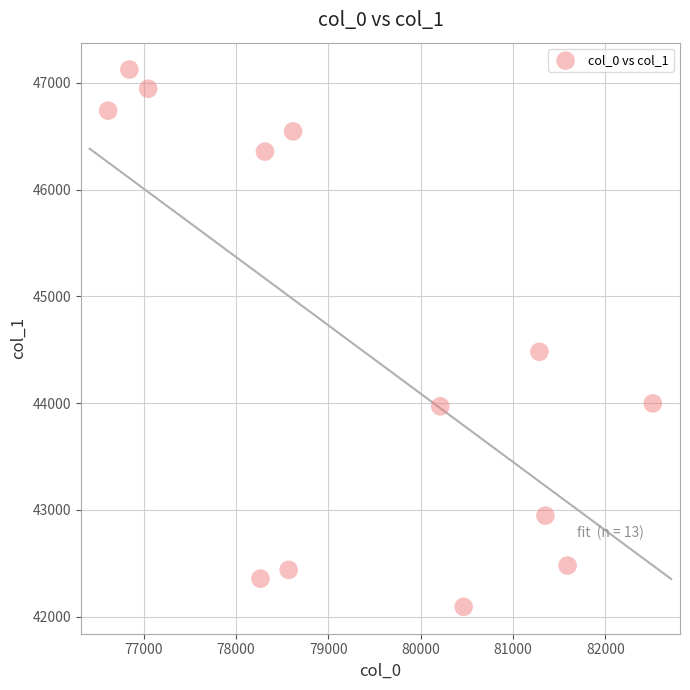

What Y value in the scatter plot is closest to 44608?

44481.4